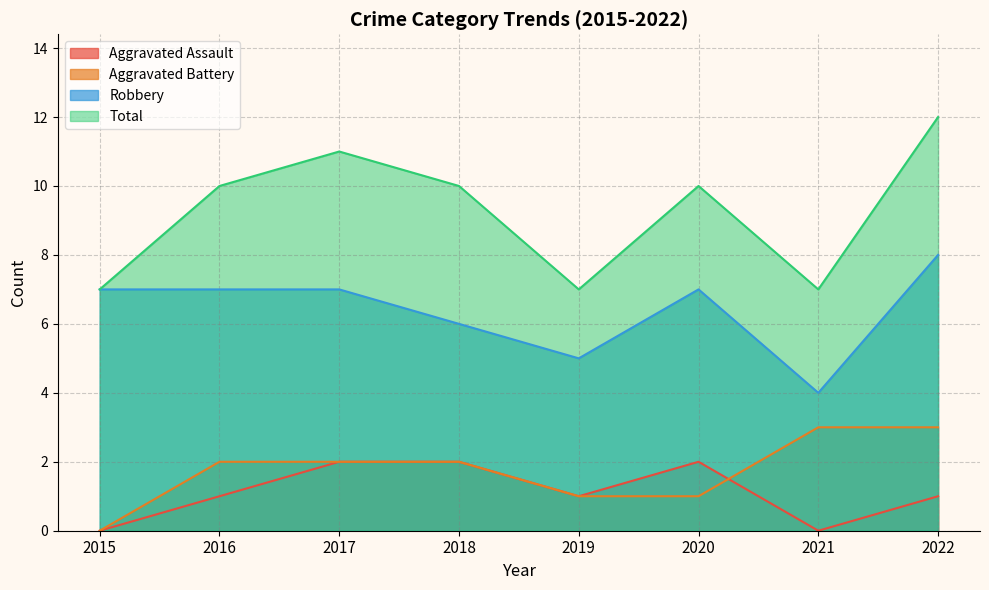

How many values in the Aggravated Assault series exceed 1?

3